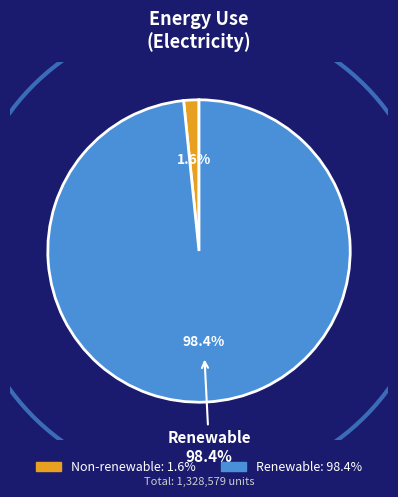

What percentage is the Total non-renewable energy use slice, to the nearest percent?

2%